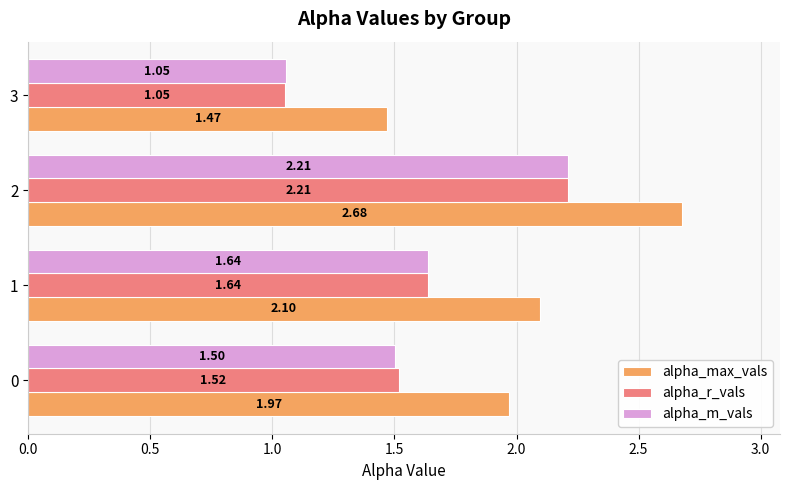

Which series changed the most between 0 and 3?

alpha_max_vals